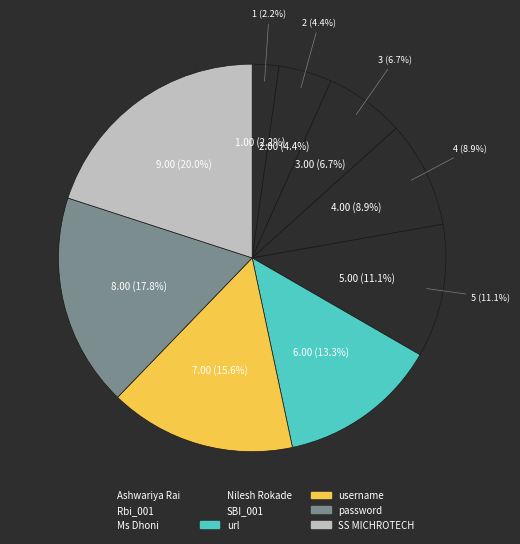

Is it true that SS MICHROTECH is 34% of the pie?

False